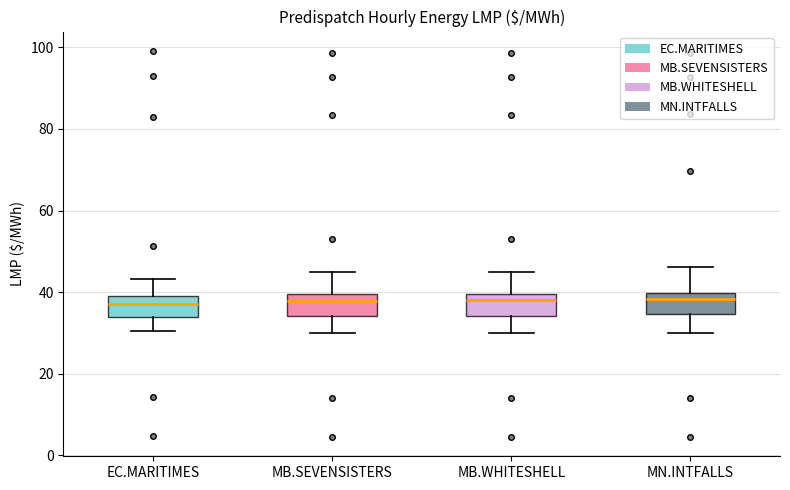

Reading left to right, transcribe this box plot: for each box, give where its median line is, the range the box spans, and where its two whiskers end, as read against the y-axis. The values are not printed on the chart, so give them approximately, as read against the axis.

EC.MARITIMES: median 38, box 34 to 40, whiskers 30 to 44
MB.SEVENSISTERS: median 38, box 34 to 40, whiskers 30 to 44
MB.WHITESHELL: median 38, box 34 to 40, whiskers 30 to 44
MN.INTFALLS: median 38, box 34 to 40, whiskers 30 to 46